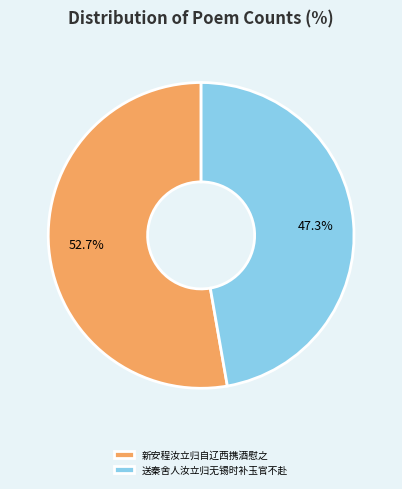

Which category has the smallest portion of the pie?

送秦舍人汝立归无锡时补玉官不赴